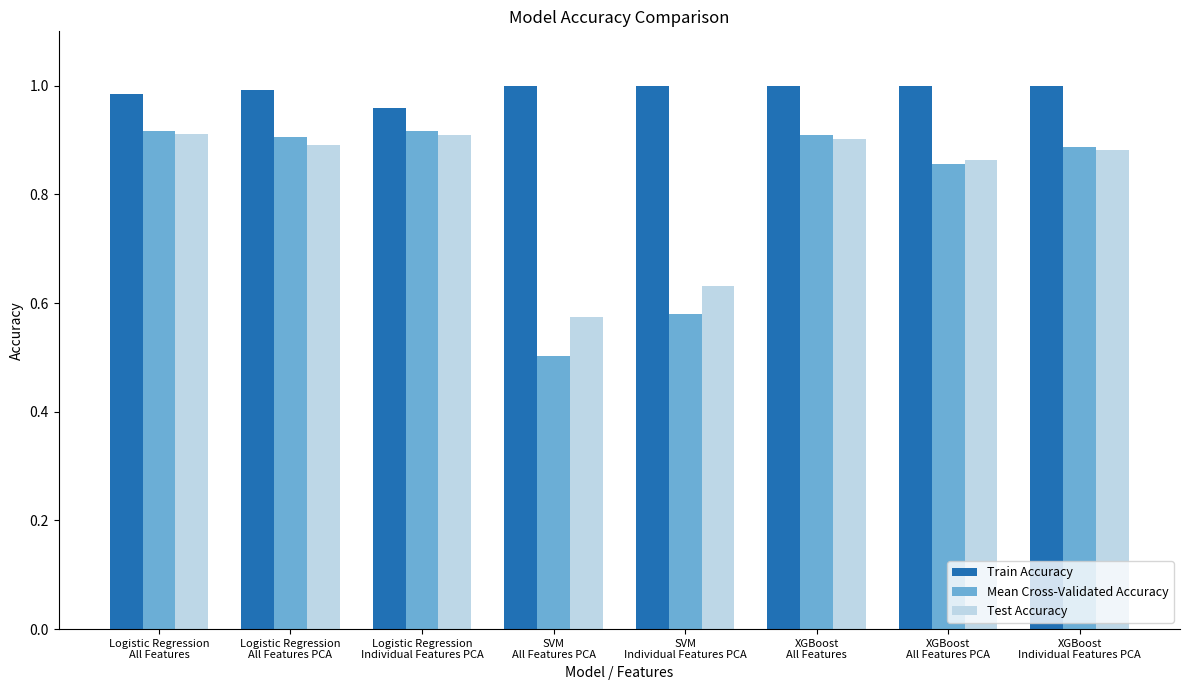

Which series has the largest total across all categories?

Train Accuracy